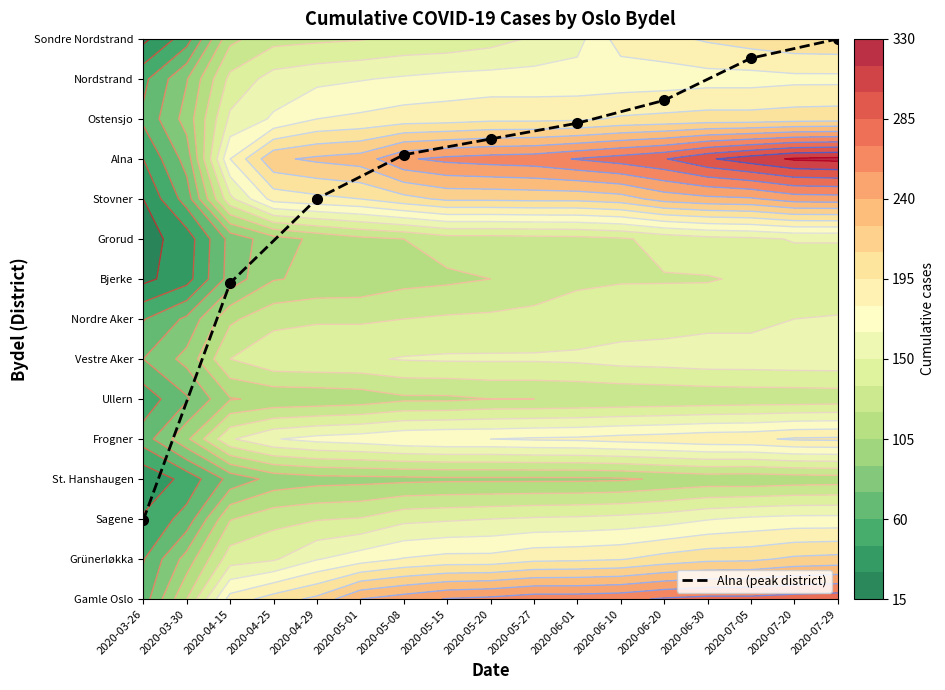

Where is the data nearest to the value 7?

2020-04-15